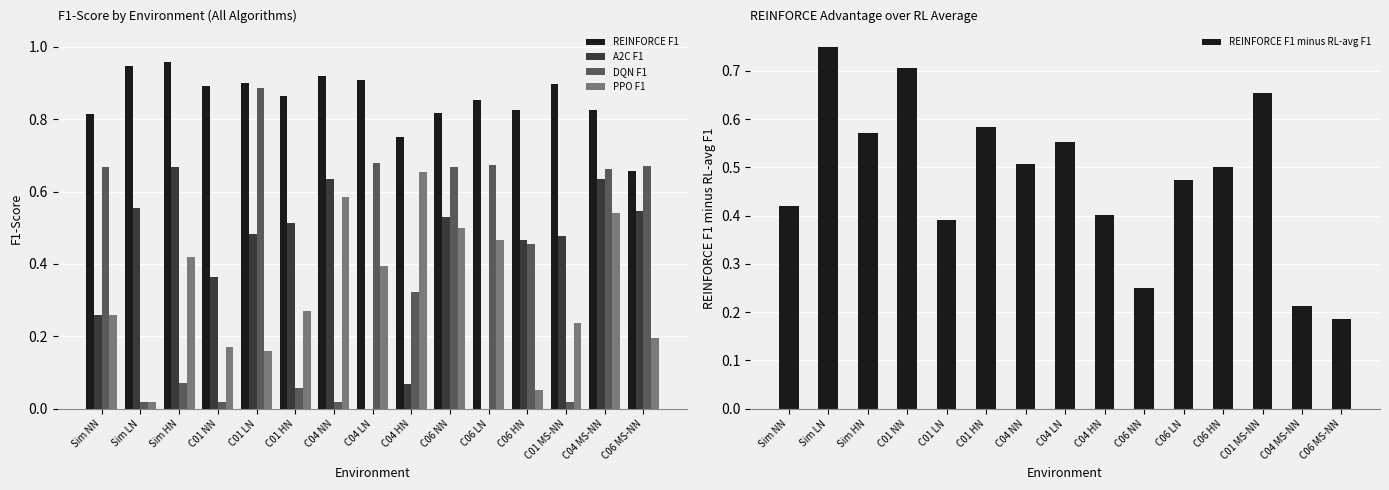

What is the difference between the maximum and minimum values in the REINFORCE F1 series?

0.3